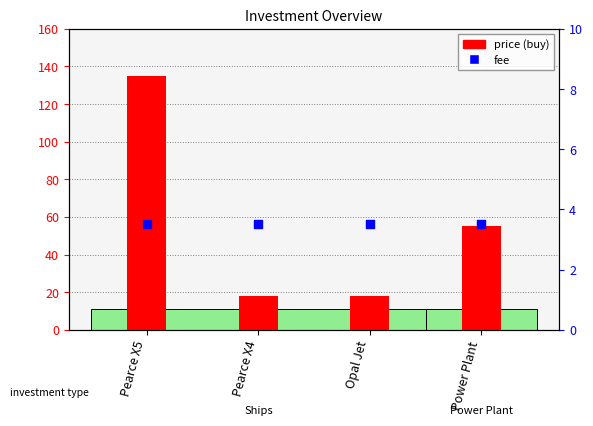

What is the total value across all series at Pearce X4?

21.5